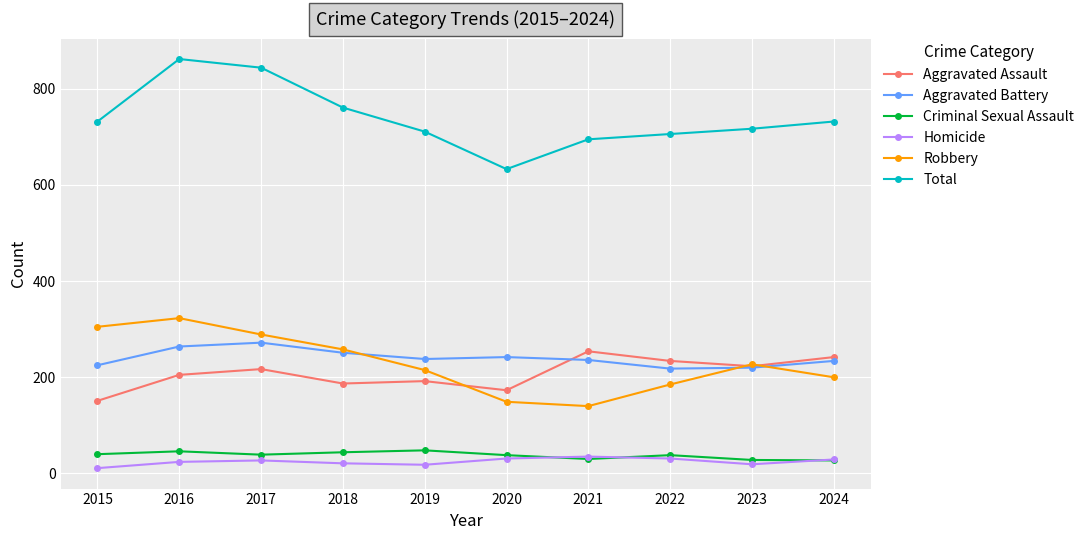

What value does the Aggravated Assault series have at 2018?

187